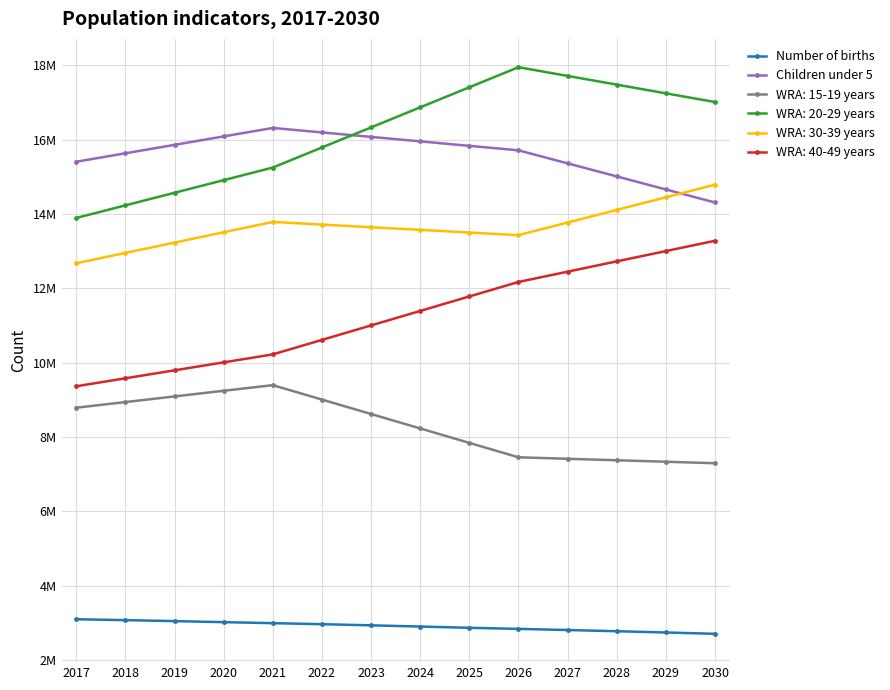

Read the Children under 5 value at 2020.

16083800